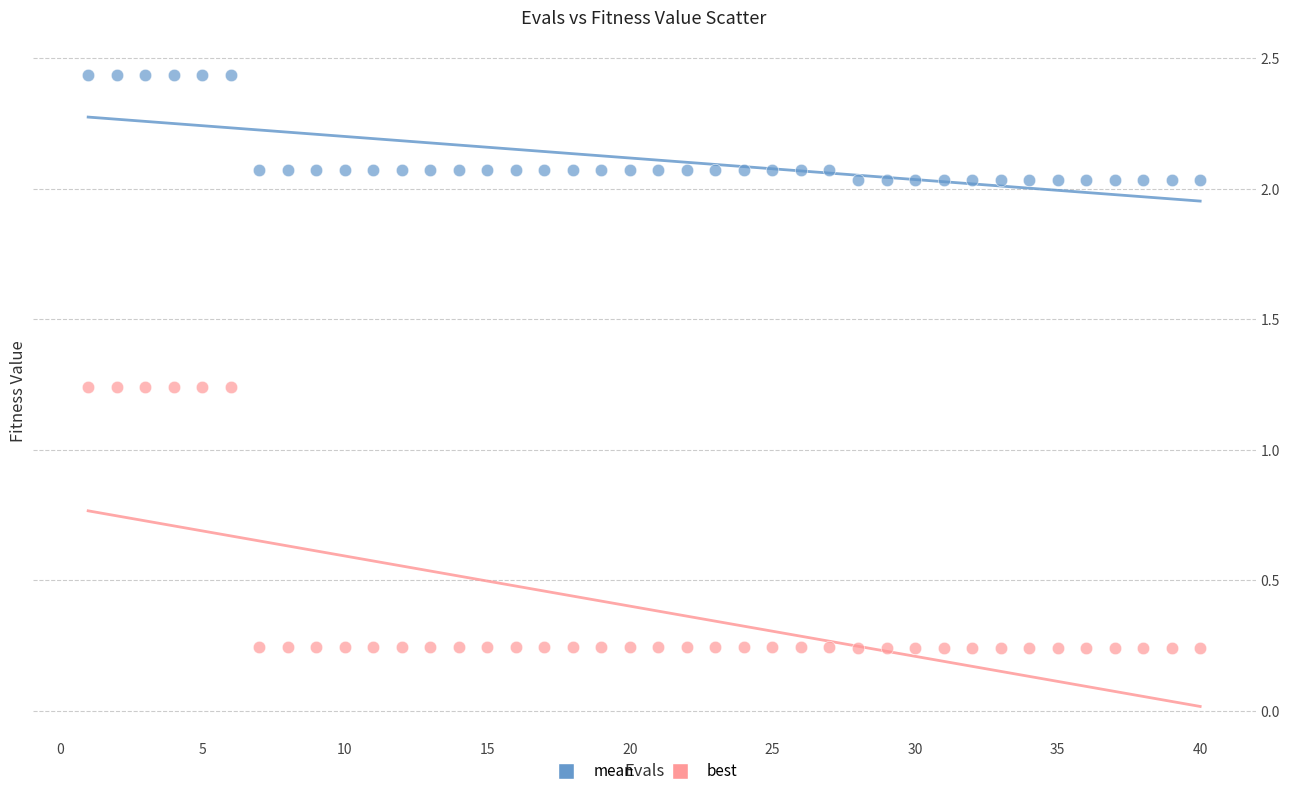

Which series reaches the maximum Y coordinate?

mean